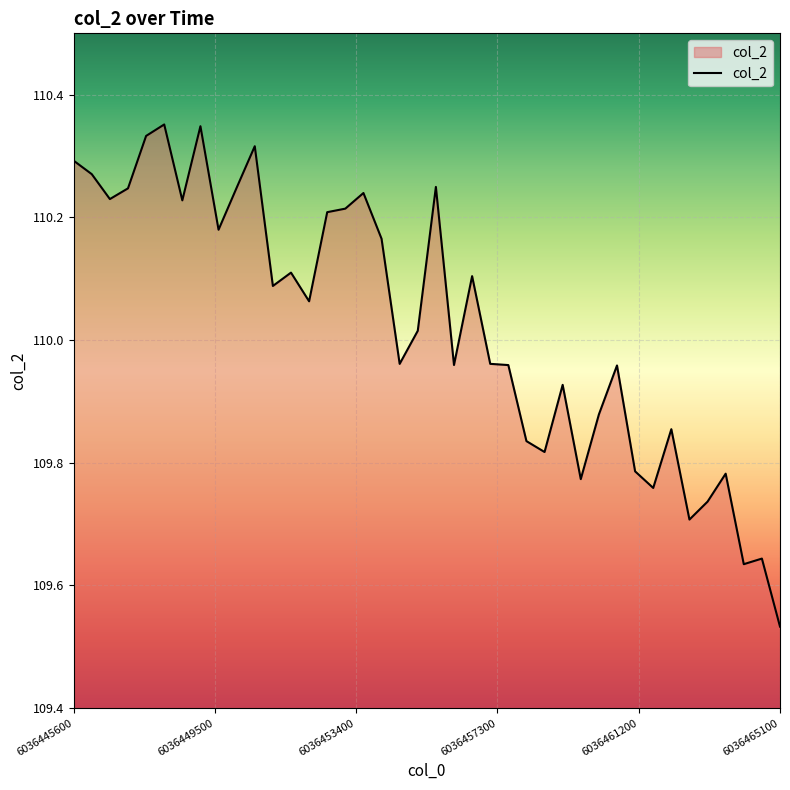

What is the difference between the maximum and minimum values?

0.8